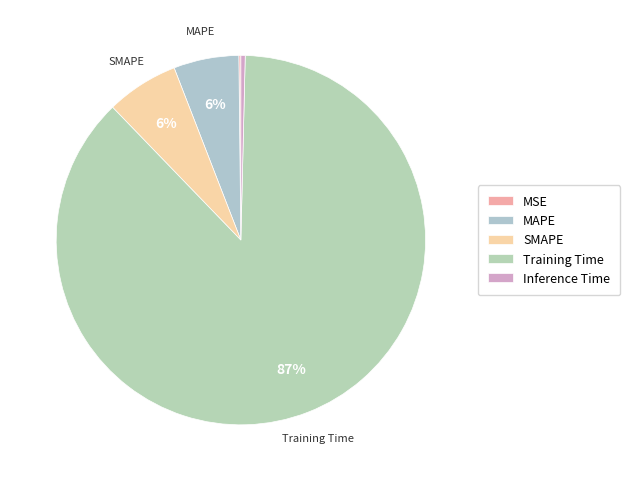

Which has a higher value, SMAPE or MAPE?

SMAPE